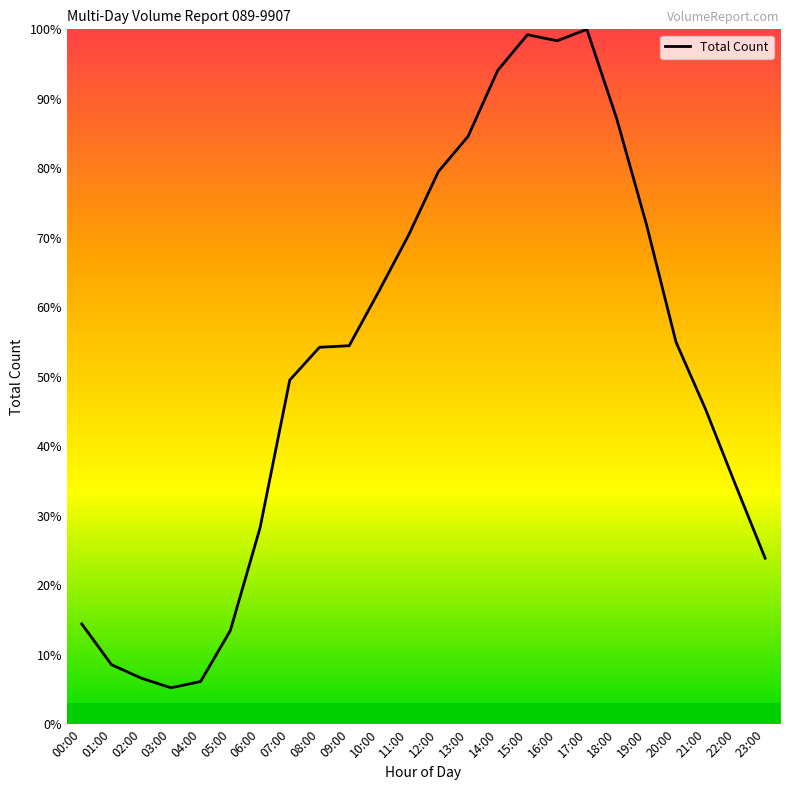

What position from the left is 22:00?

23